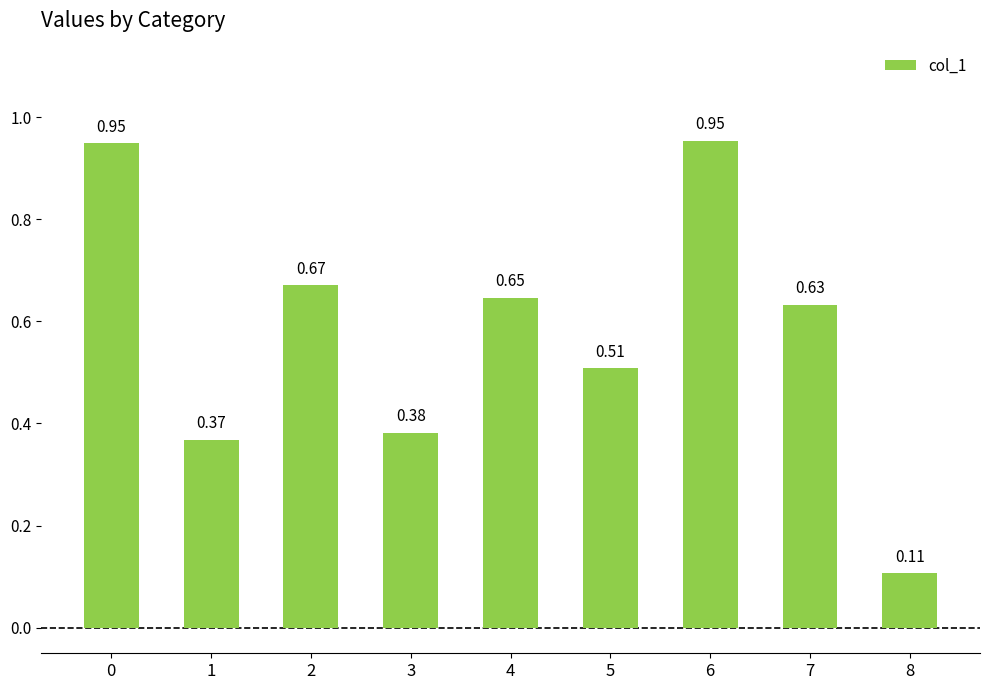

The chart shows a value of 0.1 at 3. True or false?

False